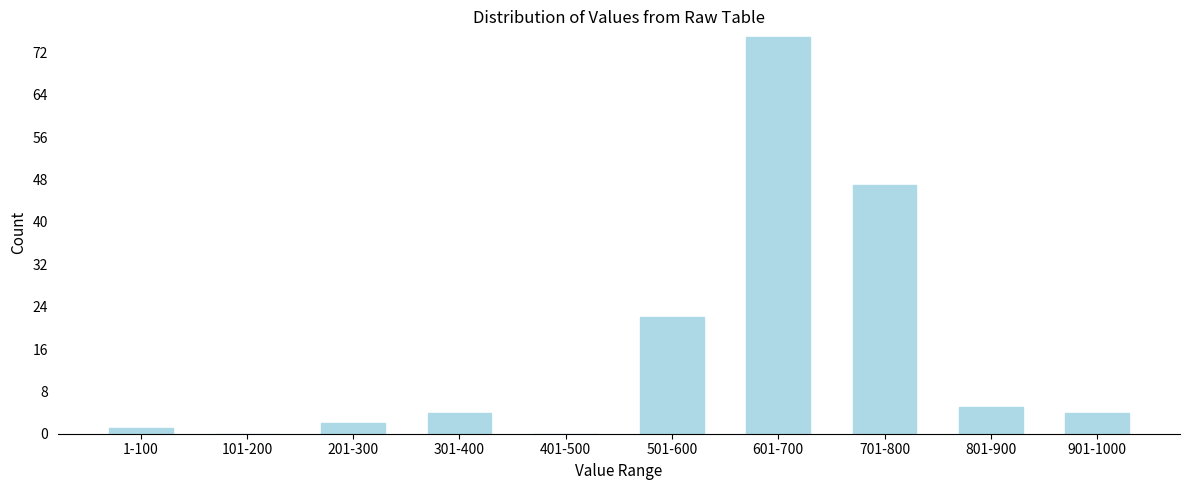

Reading left to right, list all the values displayed in this chart.

1-100=1	101-200=0	201-300=2	301-400=4	401-500=0	501-600=22	601-700=75	701-800=47	801-900=5	901-1000=4